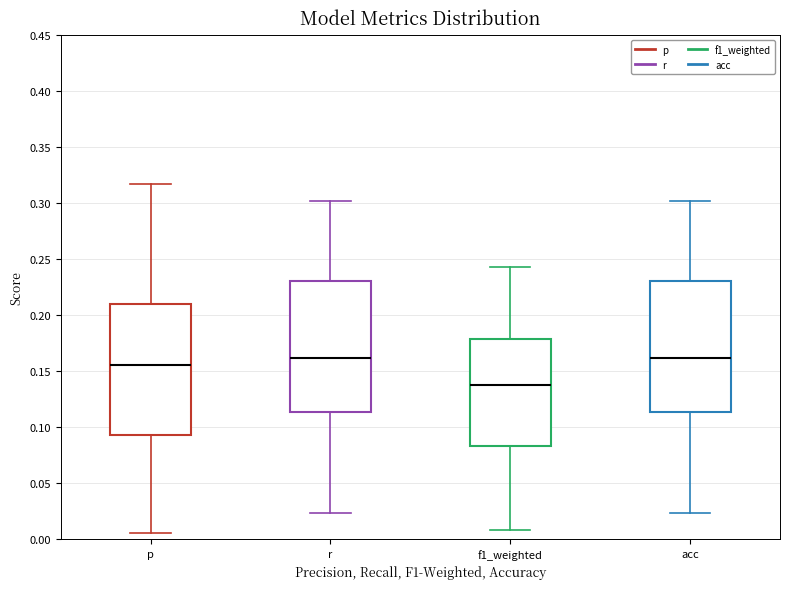

Which box's median line is the lowest?

f1_weighted